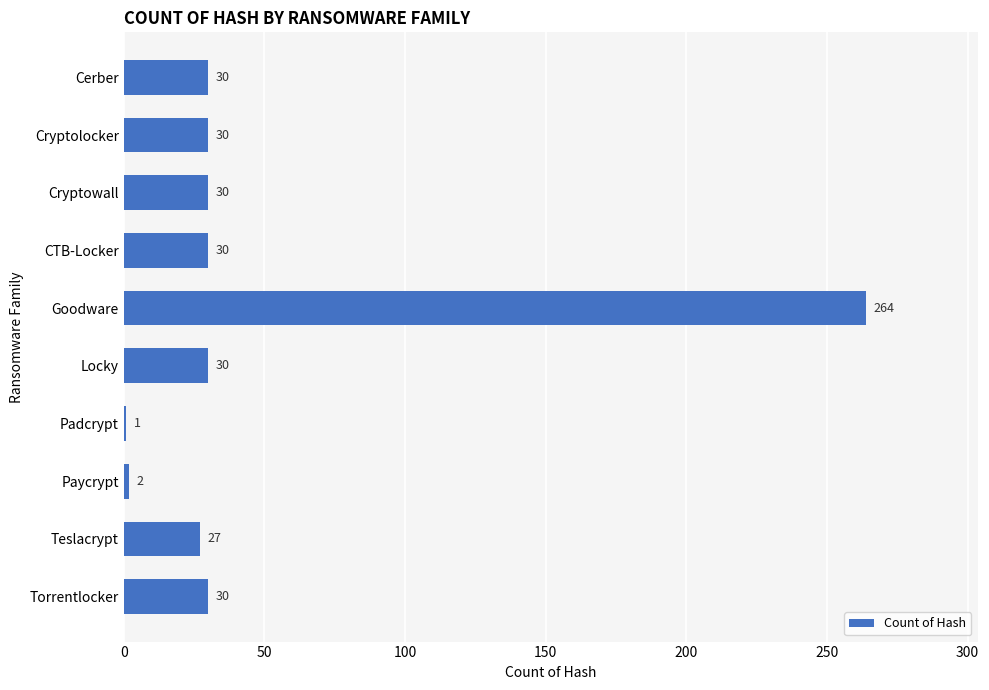

How many categories are shown in the chart?

10